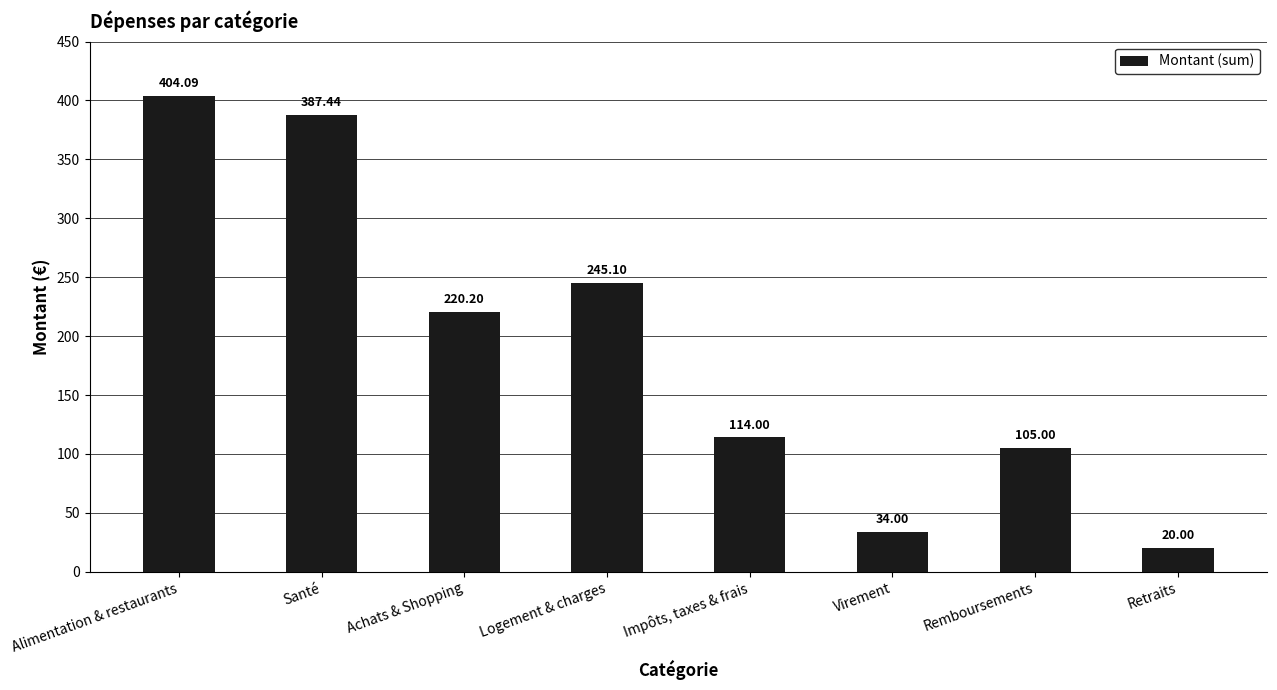

Rank the categories by value from lowest to highest.

Retraits, Virement, Remboursements, Impôts, taxes & frais, Achats & Shopping, Logement & charges, Santé, Alimentation & restaurants